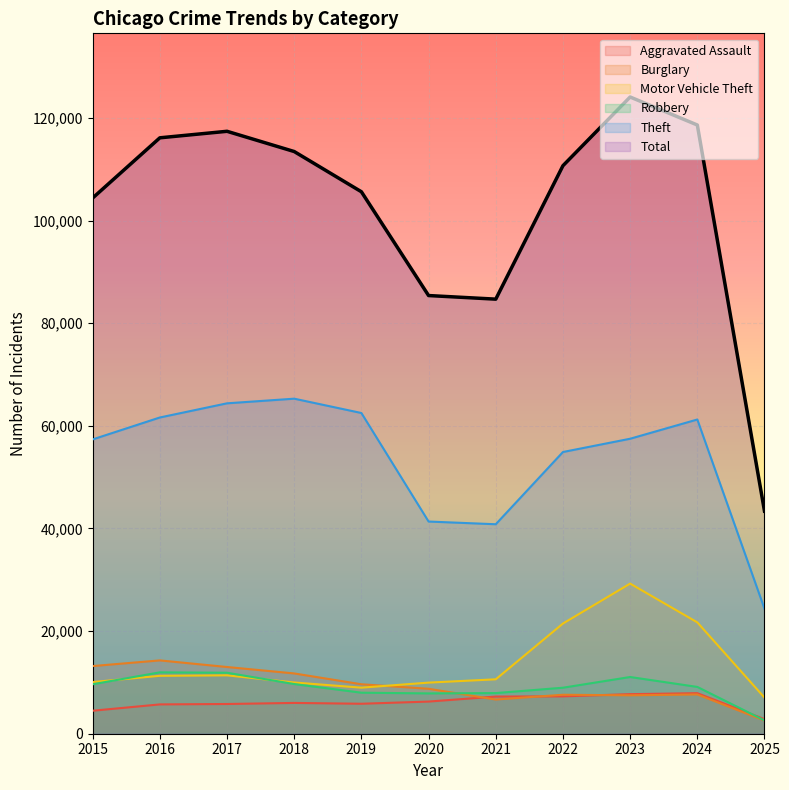

What is the value of the Total point at the 10th from the left?

118621